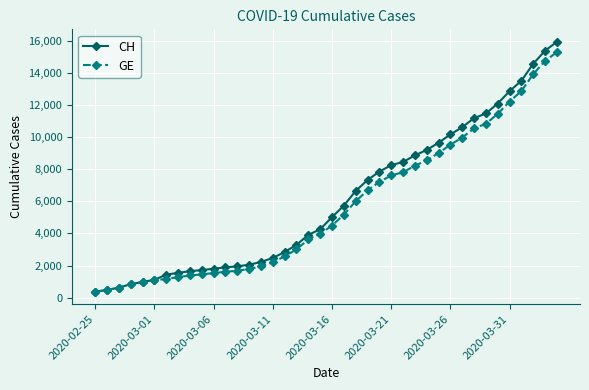

List the series in order of their overall mean, lowest first.

GE, CH